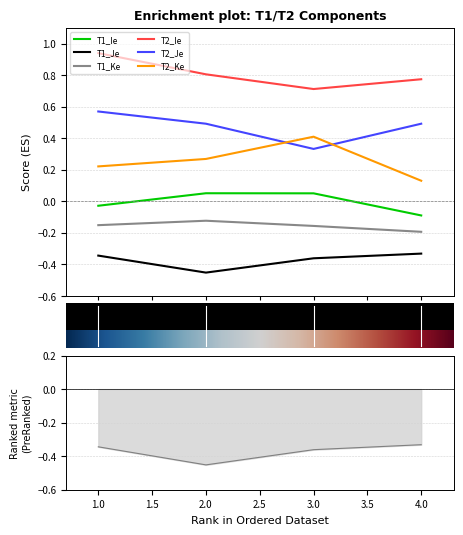

Between which two adjacent categories do T2_Je and T2_Ke first intersect?

2 and 3